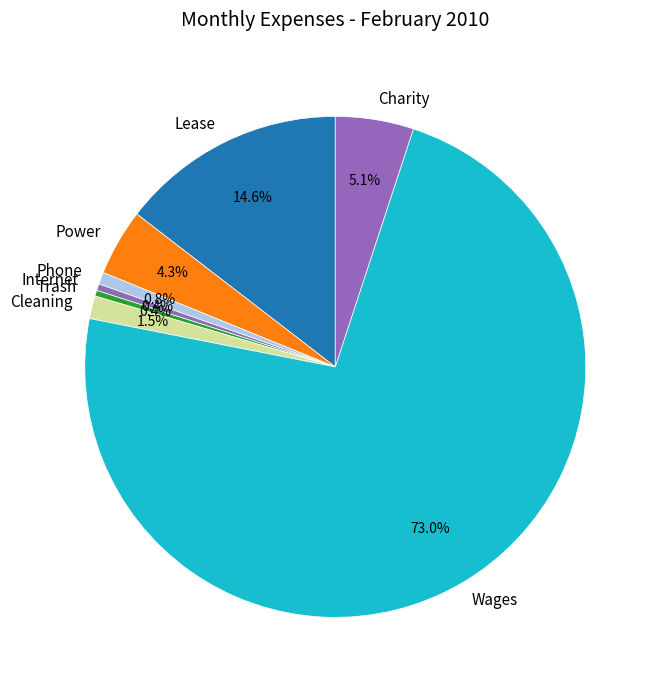

What is the largest slice in the pie chart?

Wages